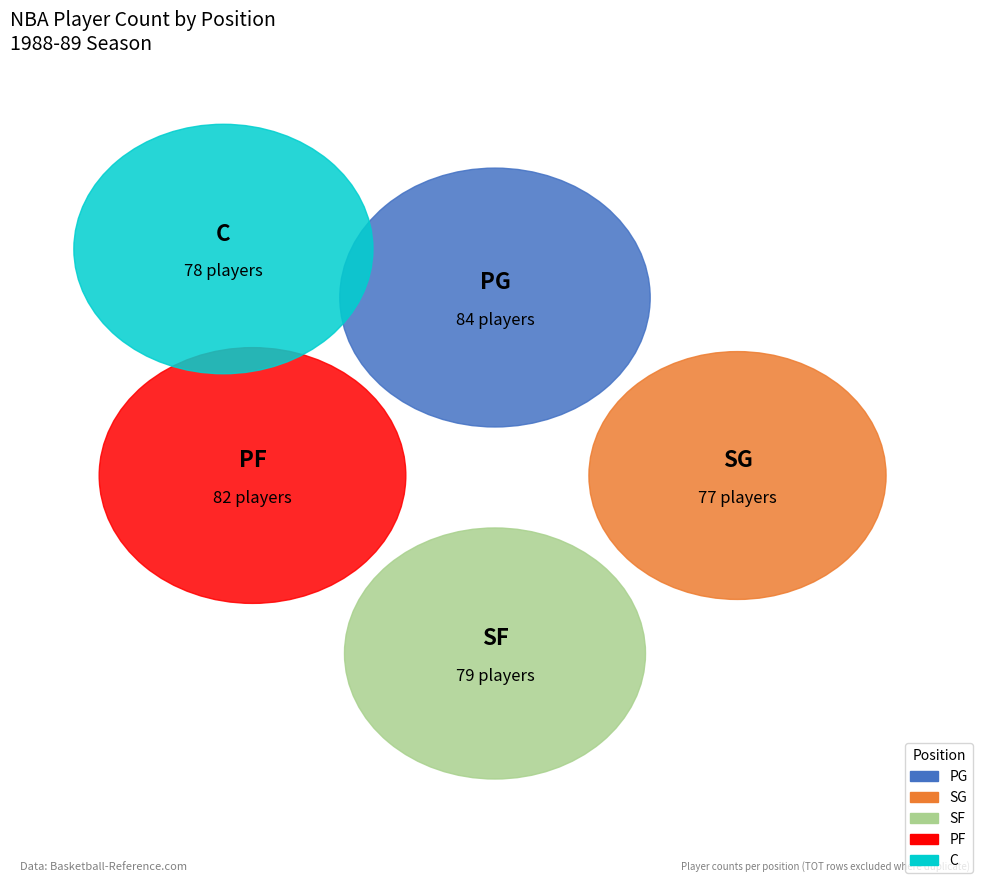

Rank the categories by value from lowest to highest.

SG, C, SF, PF, PG